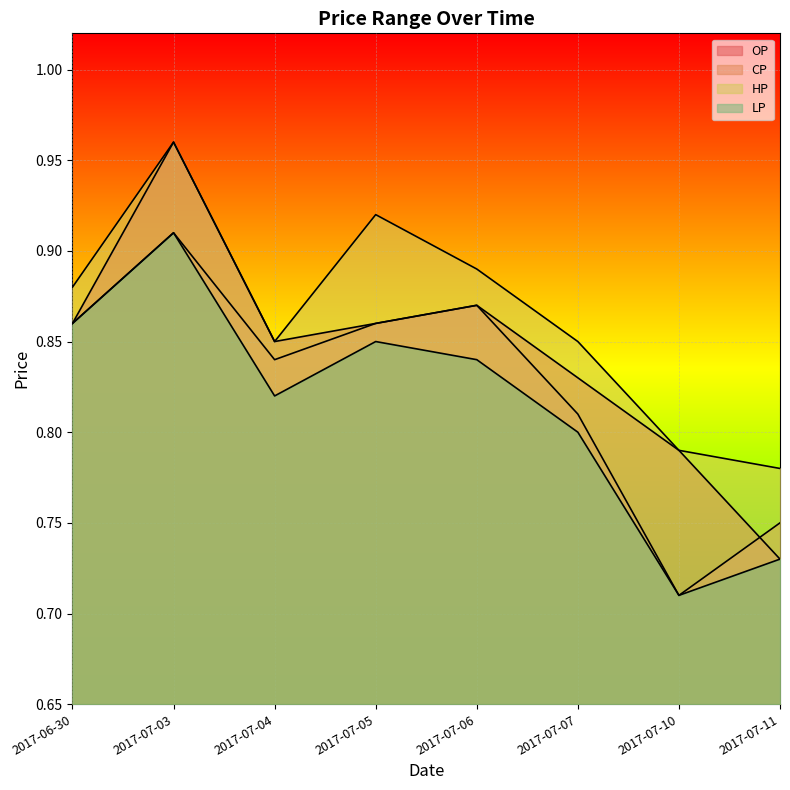

What is the sum of all LP values?

6.5